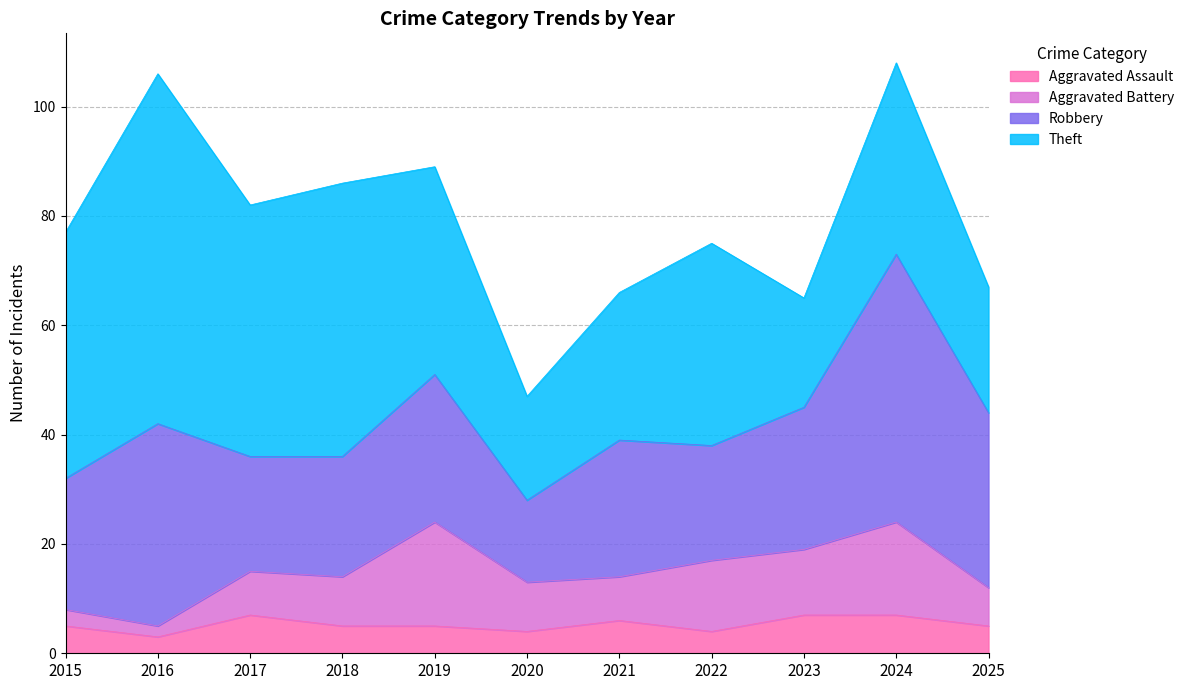

At which label does Robbery reach its minimum?

2020